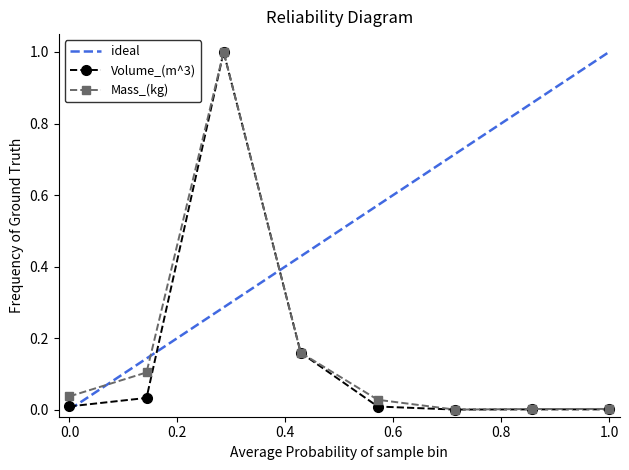

True or false: Volume_(m^3) and Mass_(kg) cross at least once.

False